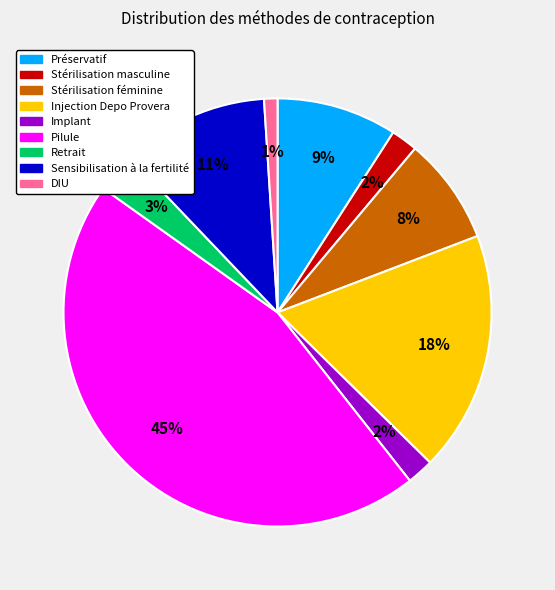

Combined, do Stérilisation féminine and DIU account for over 50%?

No